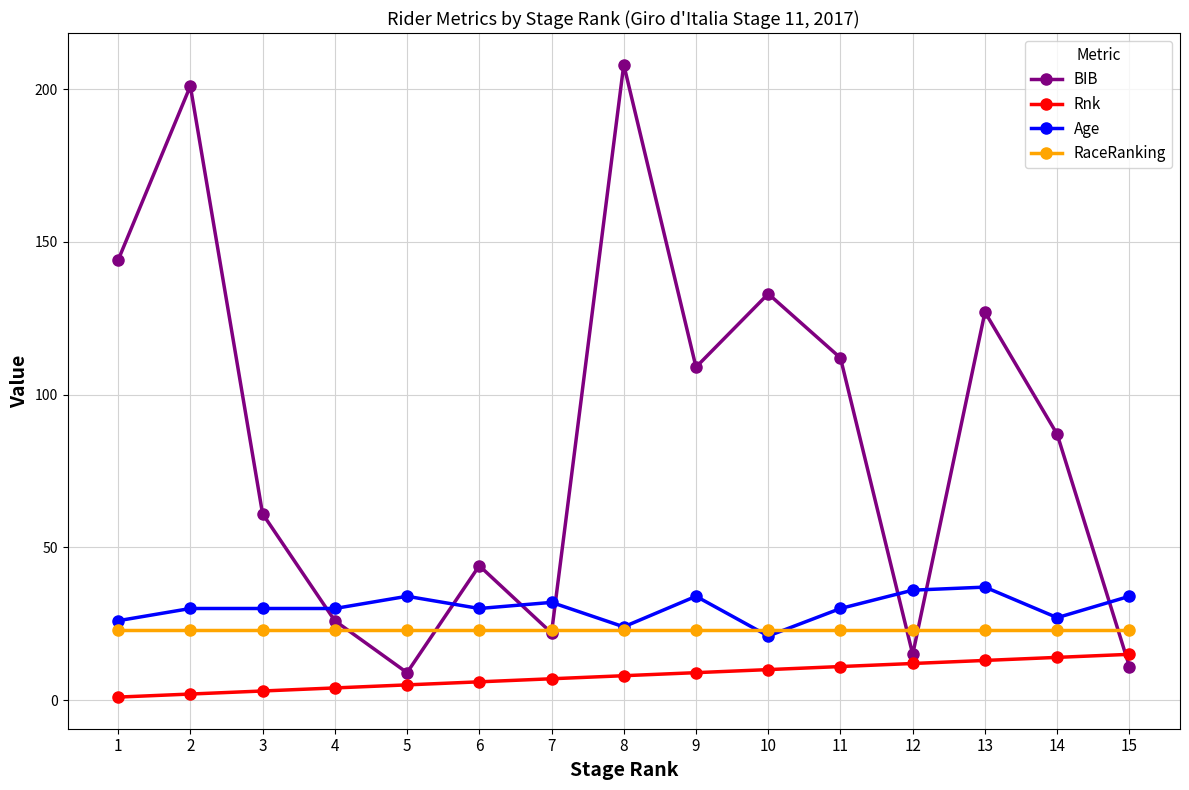

What is the maximum value for Age?

37